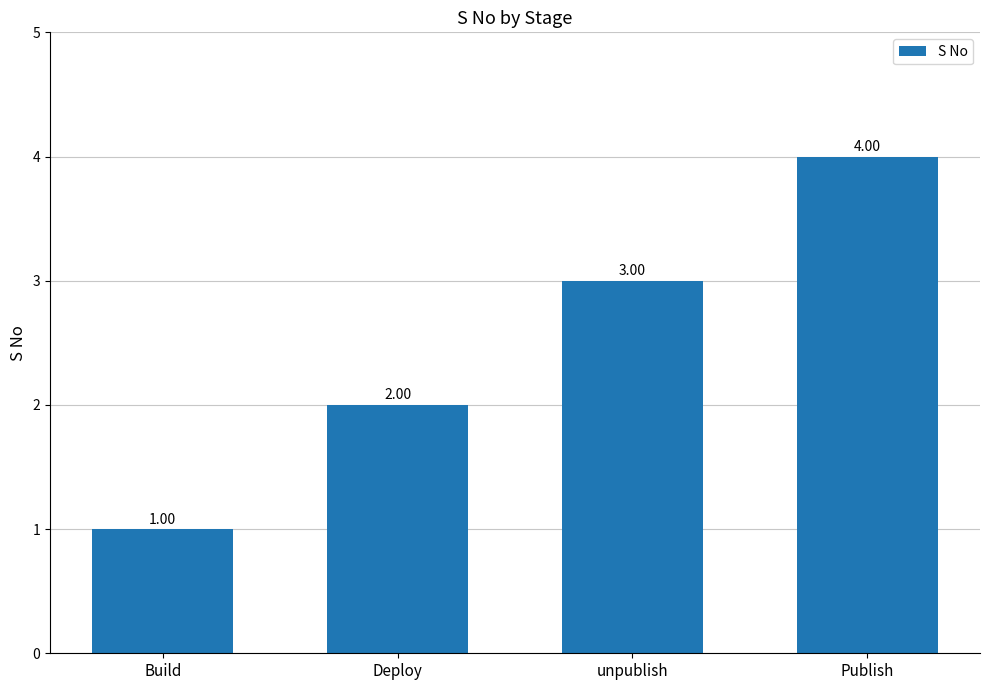

Between Build and Deploy, which is larger?

Deploy